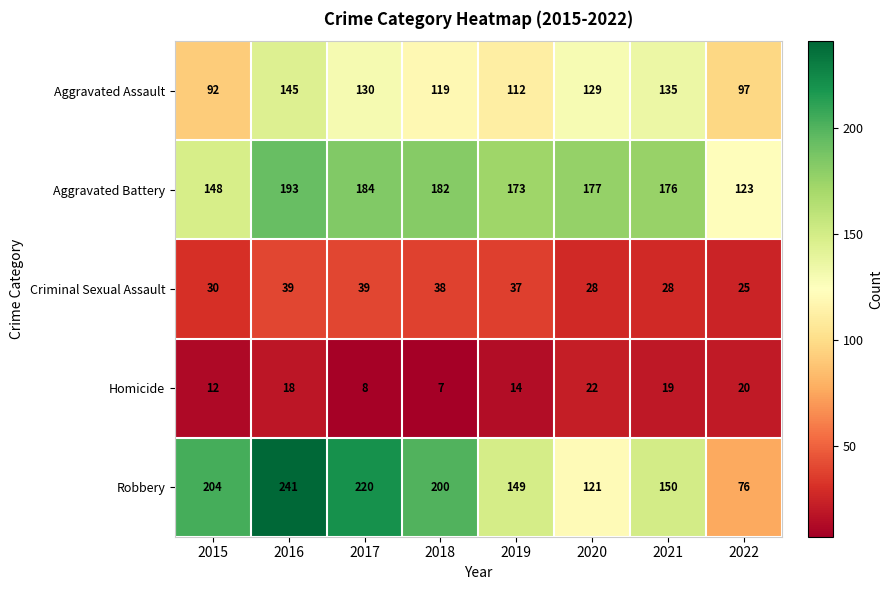

What is the difference between the maximum and minimum values in the Robbery series?

165